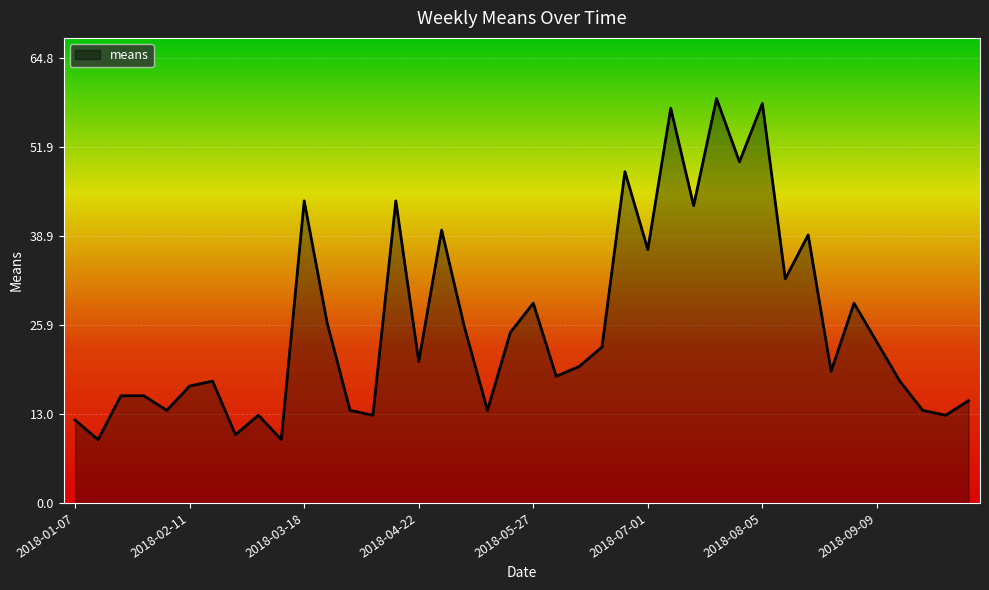

What is the minimum value shown in the chart?

9.2